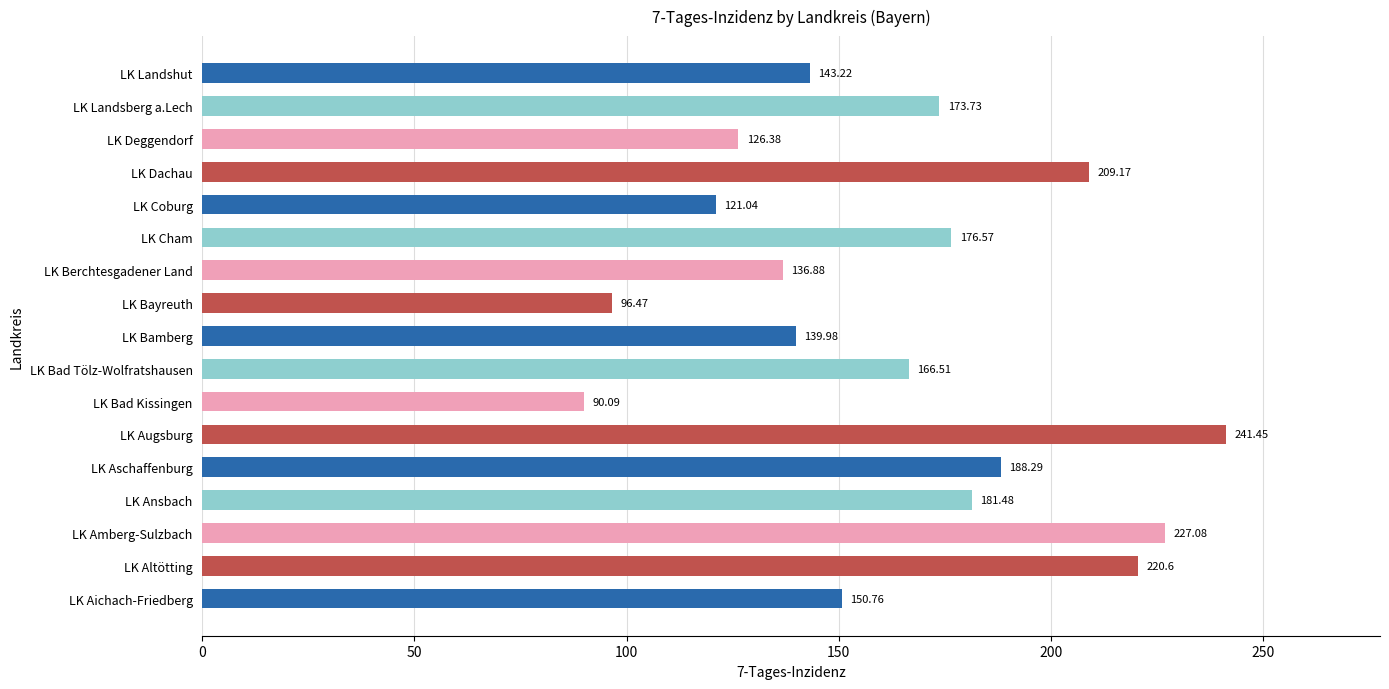

At which category does the chart reach its peak across all series?

LK Augsburg